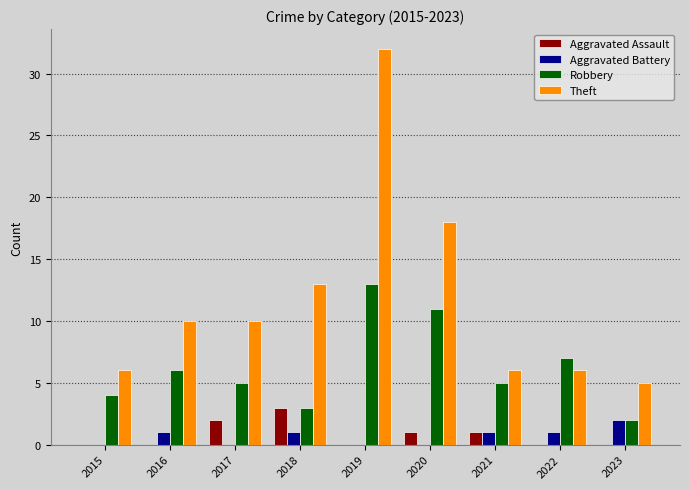

What are all the series names shown in the legend?

Aggravated Assault, Aggravated Battery, Robbery, Theft